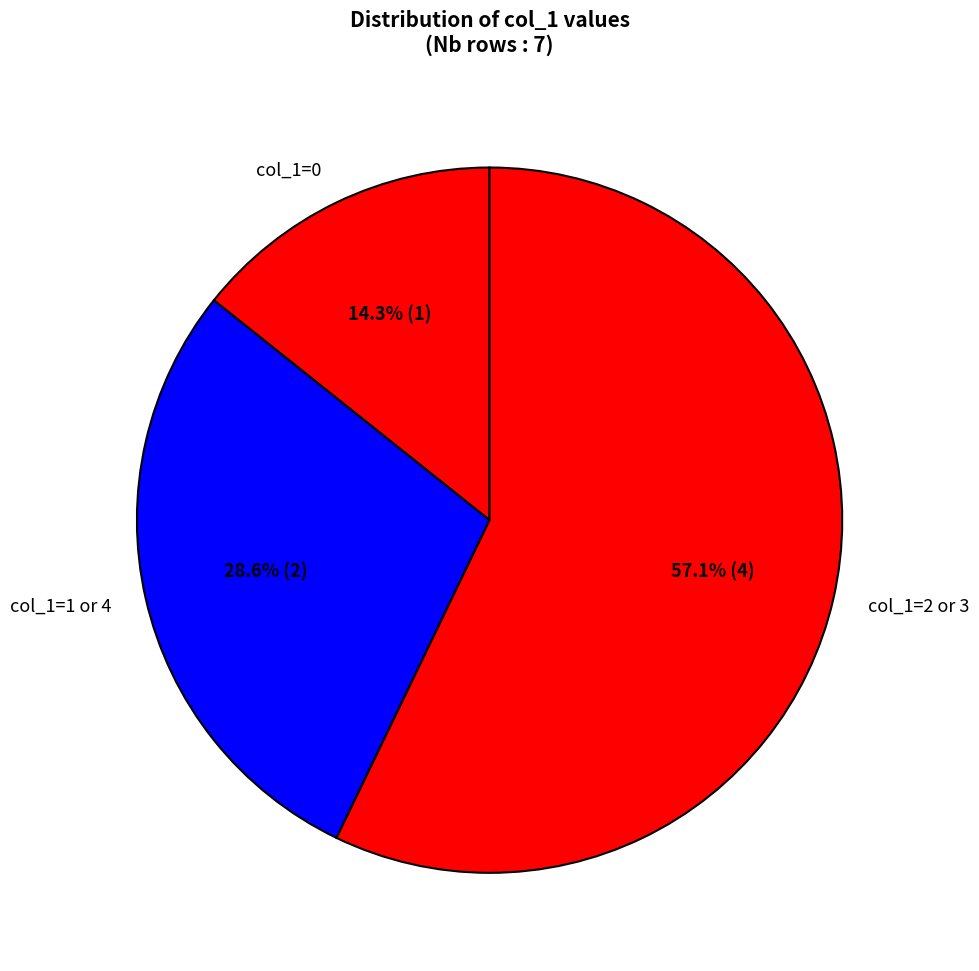

Rank the categories by value from lowest to highest.

col_1=0, col_1=1 or 4, col_1=2 or 3